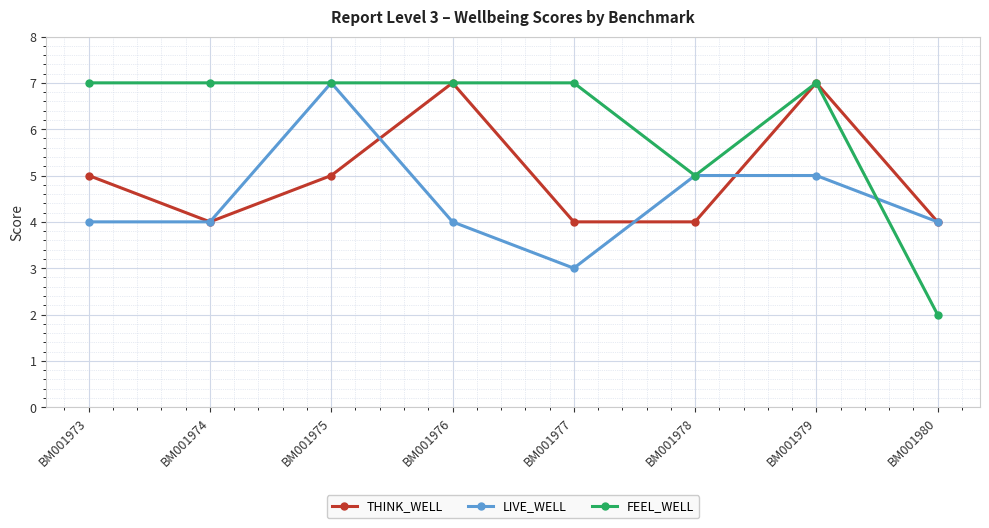

How many categories are shown in the chart?

8